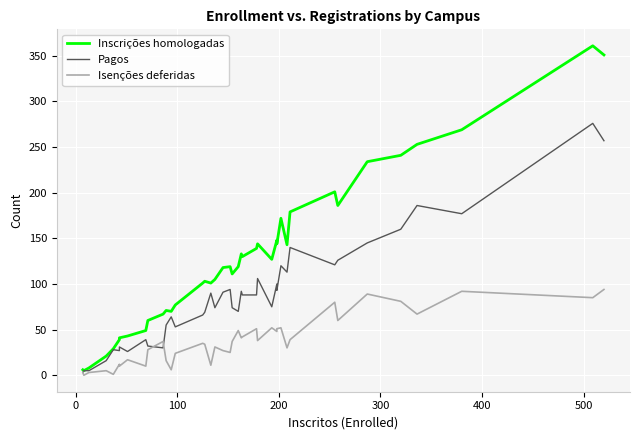

Which series has the widest spread of values?

Inscrições homologadas